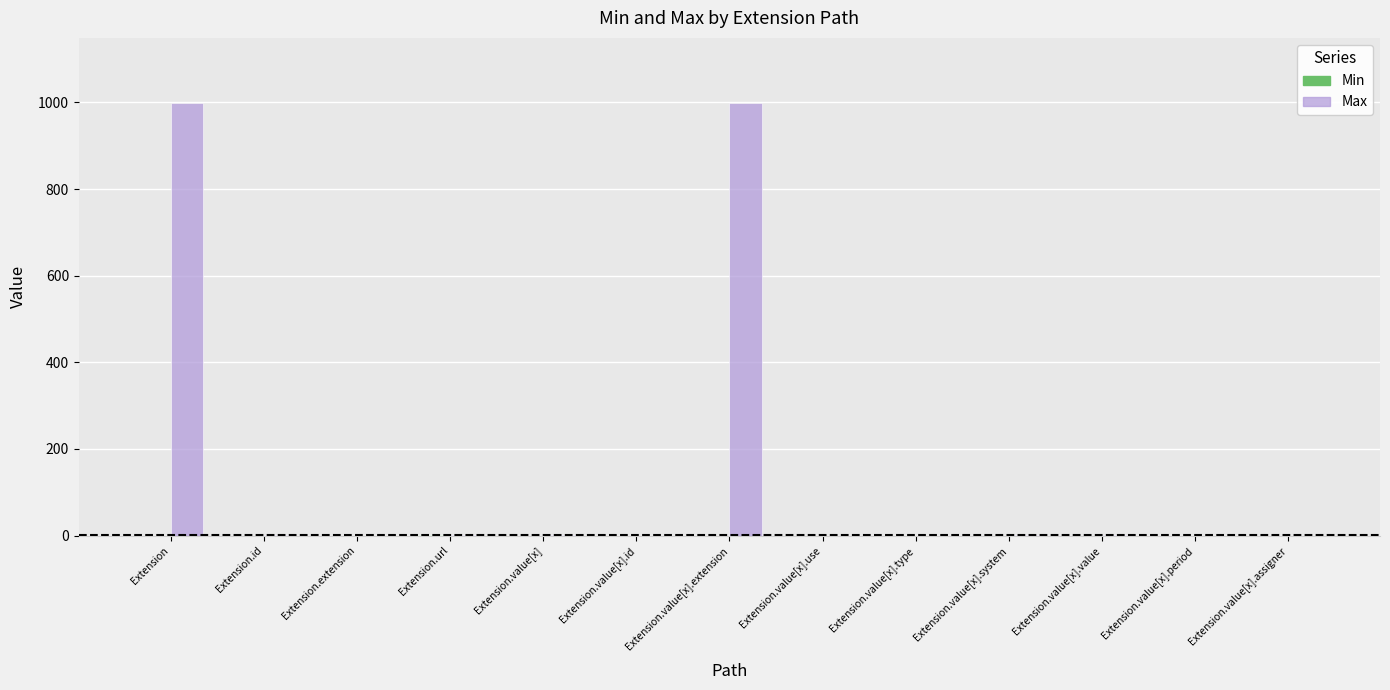

Between Extension and Extension.value[x].assigner, which series saw the biggest shift?

Max